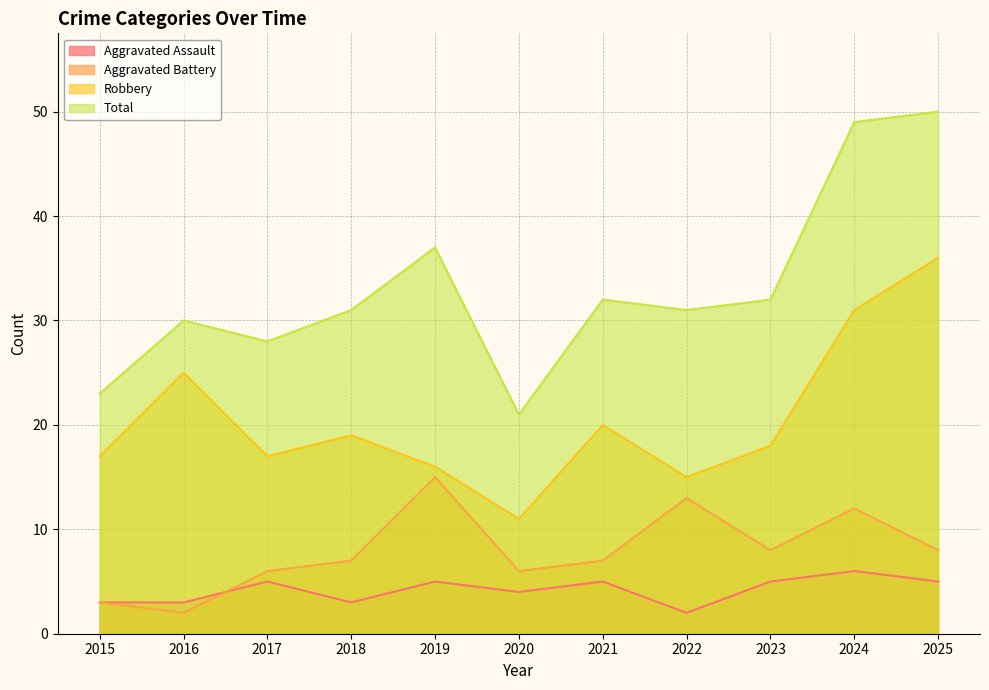

At which label is Total closest to 35?

2019